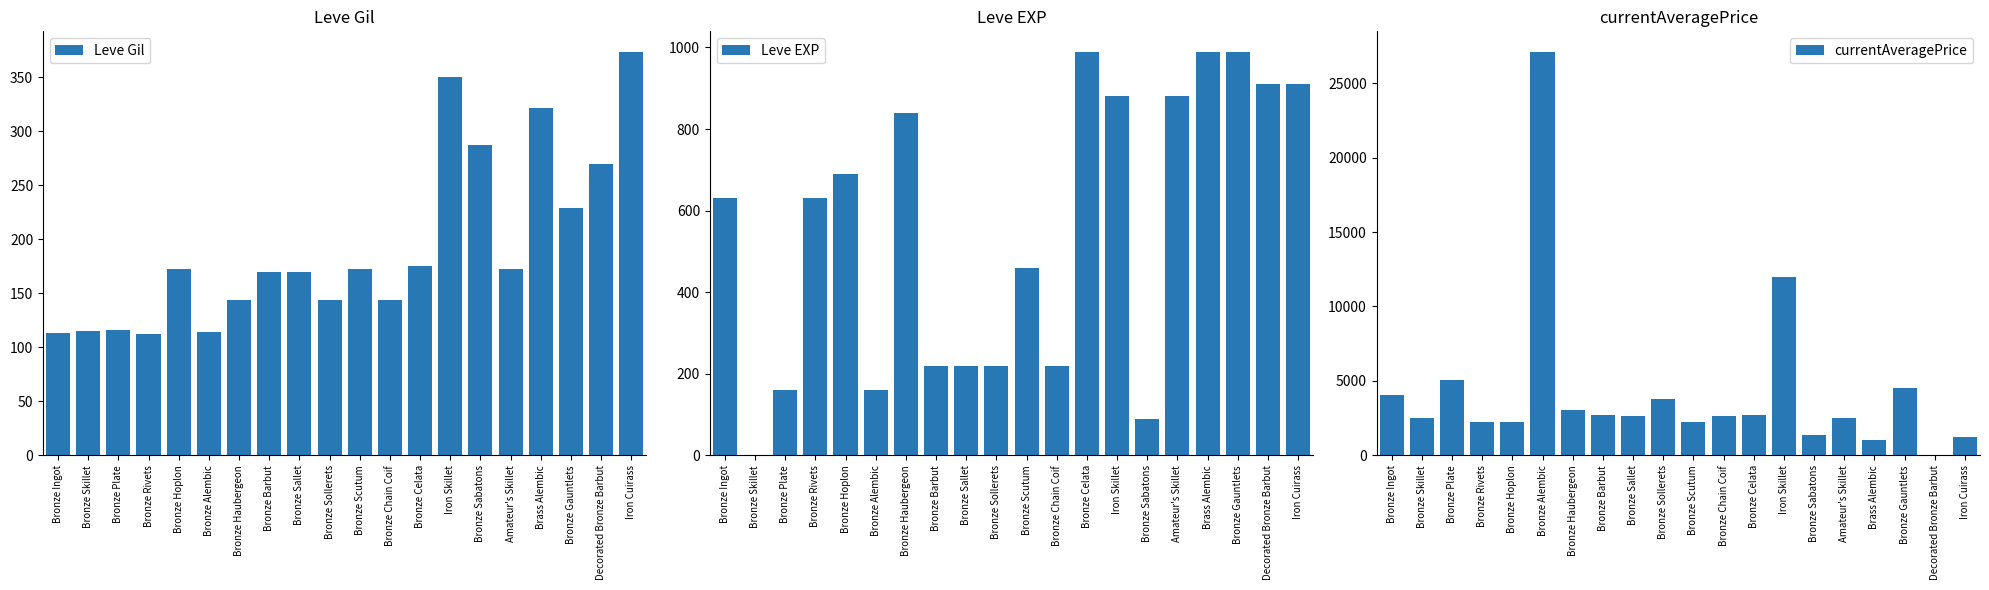

Where does the currentAveragePrice series first go above 2662?

Bronze Ingot